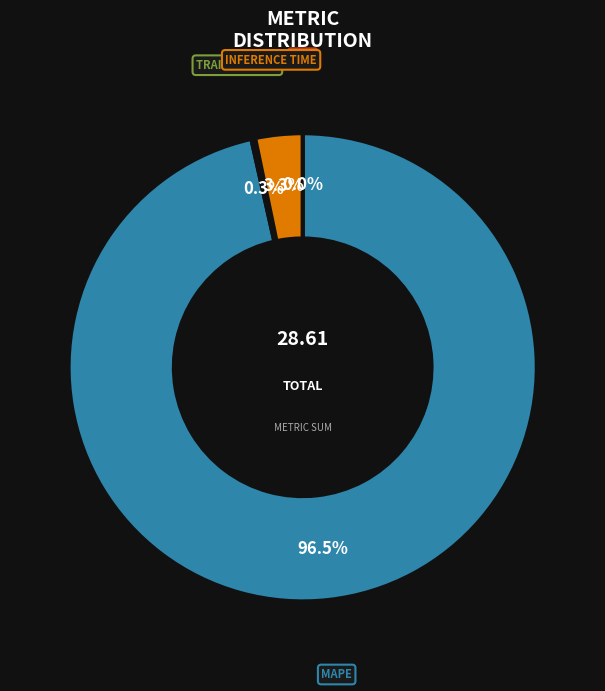

Does any single category account for the majority?

Yes